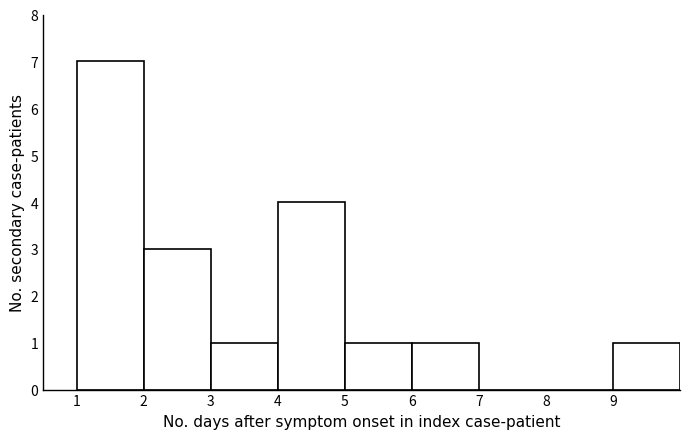

Reading left to right, list every bar in this chart as the range it spans on the x-axis followed by its height. The values are not printed on the chart, so give them approximately, as read against the axis.

1 to 2: 7
2 to 3: 3
3 to 4: 1
4 to 5: 4
5 to 6: 1
6 to 7: 1
7 to 8: 0
8 to 9: 0
9 to 10: 1